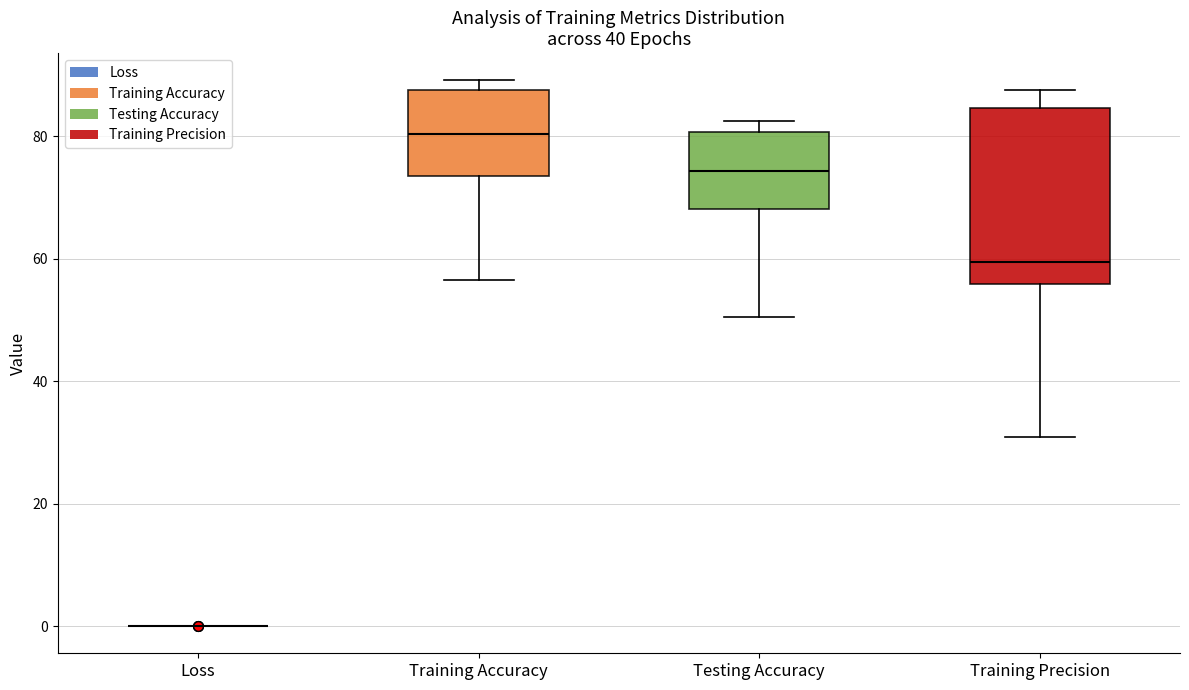

Reading left to right, transcribe this box plot: for each box, give where its median line is, the range the box spans, and where its two whiskers end, as read against the y-axis. The values are not printed on the chart, so give them approximately, as read against the axis.

Loss: box collapsed to a line at 0, whiskers 0 to 0
Training Accuracy: median 80, box 74 to 88, whiskers 56 to 90
Testing Accuracy: median 74, box 68 to 80, whiskers 50 to 82
Training Precision: median 60, box 56 to 84, whiskers 30 to 88